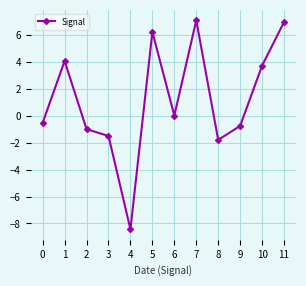

How many lines are shown in the chart?

1